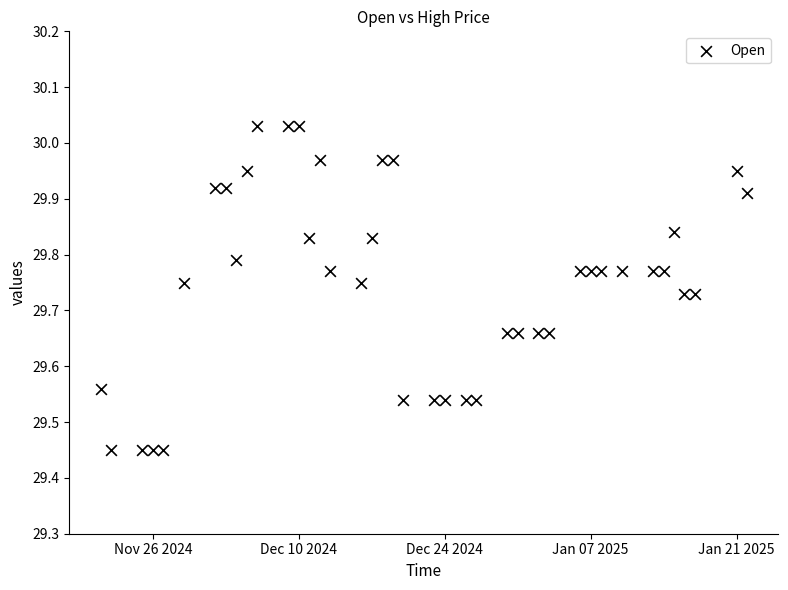

What is the range of Y values (max minus min)?

0.6